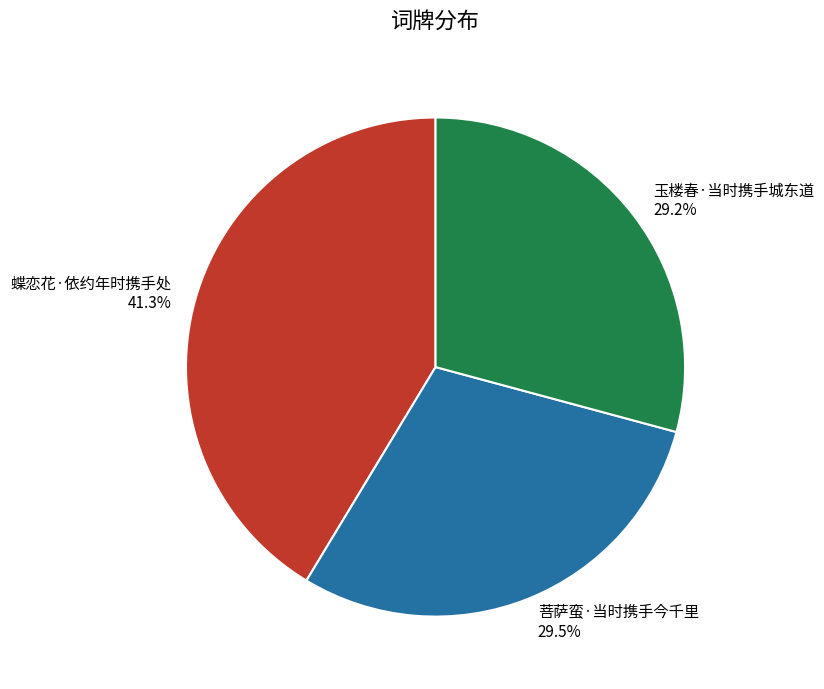

Is the sum of 蝶恋花·依约年时携手处 and 菩萨蛮·当时携手今千里 greater than half?

Yes